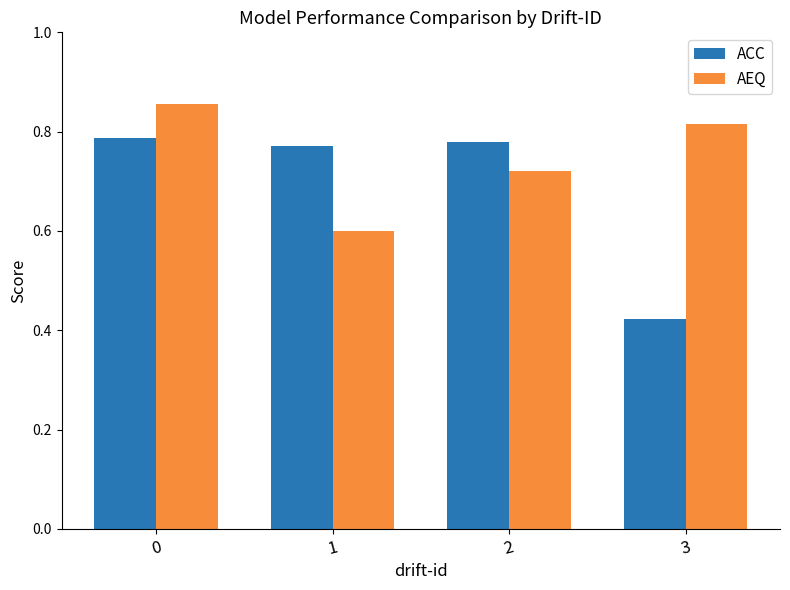

Which label corresponds to the smallest value in the chart?

3